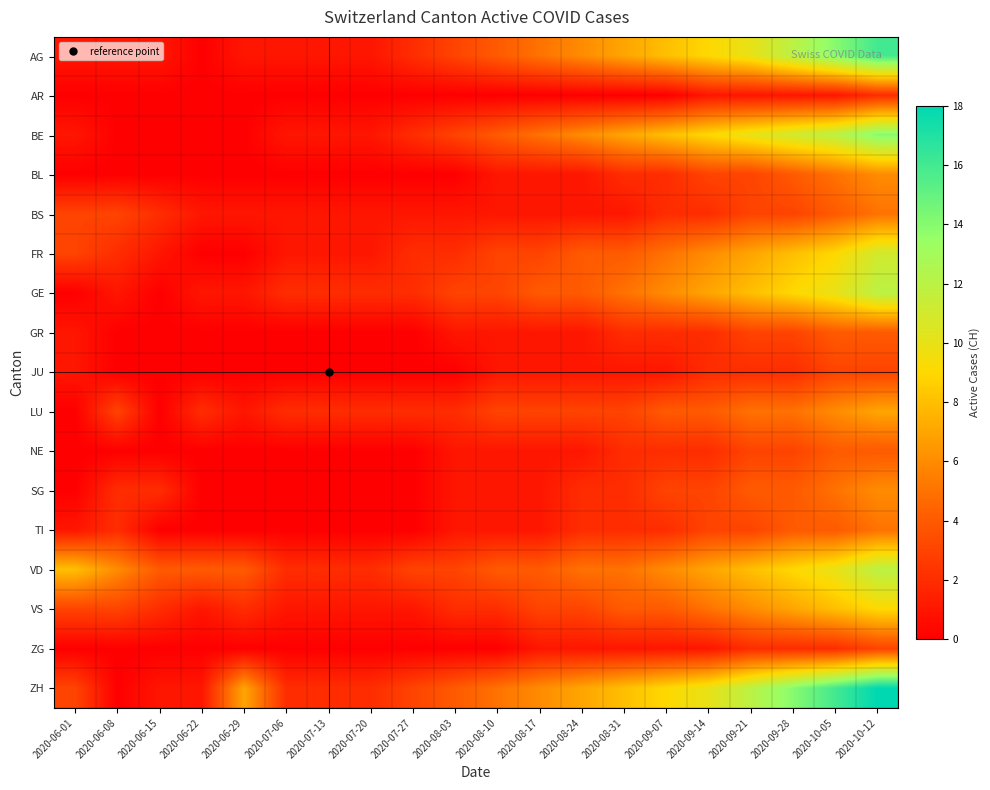

Reading left to right, transcribe all the data shown in this chart.

AG: 2020-06-01=1	2020-06-08=1	2020-06-15=1	2020-06-22=0	2020-06-29=1	2020-07-06=1	2020-07-13=1	2020-07-20=1	2020-07-27=2	2020-08-03=3	2020-08-10=4	2020-08-17=5	2020-08-24=6	2020-08-31=7	2020-09-07=8	2020-09-14=9	2020-09-21=10	2020-09-28=12	2020-10-05=14	2020-10-12=16
AR: 2020-06-01=0	2020-06-08=0	2020-06-15=0	2020-06-22=0	2020-06-29=0	2020-07-06=0	2020-07-13=0	2020-07-20=0	2020-07-27=0	2020-08-03=0	2020-08-10=0	2020-08-17=0	2020-08-24=0	2020-08-31=0	2020-09-07=0	2020-09-14=1	2020-09-21=1	2020-09-28=1	2020-10-05=1	2020-10-12=2
BE: 2020-06-01=1	2020-06-08=0	2020-06-15=0	2020-06-22=0	2020-06-29=0	2020-07-06=1	2020-07-13=1	2020-07-20=1	2020-07-27=2	2020-08-03=3	2020-08-10=4	2020-08-17=5	2020-08-24=6	2020-08-31=7	2020-09-07=8	2020-09-14=9	2020-09-21=10	2020-09-28=11	2020-10-05=12	2020-10-12=14
BL: 2020-06-01=0	2020-06-08=0	2020-06-15=0	2020-06-22=0	2020-06-29=0	2020-07-06=0	2020-07-13=0	2020-07-20=0	2020-07-27=0	2020-08-03=0	2020-08-10=1	2020-08-17=1	2020-08-24=1	2020-08-31=2	2020-09-07=2	2020-09-14=3	2020-09-21=3	2020-09-28=4	2020-10-05=5	2020-10-12=6
BS: 2020-06-01=3	2020-06-08=3	2020-06-15=2	2020-06-22=1	2020-06-29=1	2020-07-06=1	2020-07-13=1	2020-07-20=1	2020-07-27=1	2020-08-03=1	2020-08-10=1	2020-08-17=1	2020-08-24=1	2020-08-31=1	2020-09-07=2	2020-09-14=2	2020-09-21=3	2020-09-28=3	2020-10-05=4	2020-10-12=5
FR: 2020-06-01=3	2020-06-08=2	2020-06-15=1	2020-06-22=0	2020-06-29=0	2020-07-06=1	2020-07-13=1	2020-07-20=1	2020-07-27=2	2020-08-03=2	2020-08-10=3	2020-08-17=3	2020-08-24=4	2020-08-31=4	2020-09-07=5	2020-09-14=6	2020-09-21=7	2020-09-28=8	2020-10-05=9	2020-10-12=11
GE: 2020-06-01=0	2020-06-08=1	2020-06-15=0	2020-06-22=1	2020-06-29=1	2020-07-06=2	2020-07-13=2	2020-07-20=2	2020-07-27=2	2020-08-03=3	2020-08-10=3	2020-08-17=4	2020-08-24=4	2020-08-31=5	2020-09-07=6	2020-09-14=7	2020-09-21=8	2020-09-28=9	2020-10-05=10	2020-10-12=12
GR: 2020-06-01=1	2020-06-08=0	2020-06-15=0	2020-06-22=0	2020-06-29=0	2020-07-06=0	2020-07-13=0	2020-07-20=0	2020-07-27=0	2020-08-03=1	2020-08-10=1	2020-08-17=1	2020-08-24=1	2020-08-31=2	2020-09-07=2	2020-09-14=2	2020-09-21=3	2020-09-28=3	2020-10-05=4	2020-10-12=4
JU: 2020-06-01=1	2020-06-08=0	2020-06-15=0	2020-06-22=0	2020-06-29=0	2020-07-06=0	2020-07-13=0	2020-07-20=0	2020-07-27=0	2020-08-03=0	2020-08-10=1	2020-08-17=1	2020-08-24=1	2020-08-31=1	2020-09-07=1	2020-09-14=2	2020-09-21=2	2020-09-28=2	2020-10-05=3	2020-10-12=3
LU: 2020-06-01=0	2020-06-08=3	2020-06-15=0	2020-06-22=2	2020-06-29=1	2020-07-06=2	2020-07-13=2	2020-07-20=2	2020-07-27=2	2020-08-03=2	2020-08-10=3	2020-08-17=3	2020-08-24=3	2020-08-31=3	2020-09-07=4	2020-09-14=4	2020-09-21=5	2020-09-28=5	2020-10-05=6	2020-10-12=7
NE: 2020-06-01=0	2020-06-08=0	2020-06-15=0	2020-06-22=0	2020-06-29=0	2020-07-06=0	2020-07-13=0	2020-07-20=0	2020-07-27=0	2020-08-03=1	2020-08-10=1	2020-08-17=1	2020-08-24=1	2020-08-31=2	2020-09-07=2	2020-09-14=2	2020-09-21=3	2020-09-28=3	2020-10-05=4	2020-10-12=4
SG: 2020-06-01=0	2020-06-08=2	2020-06-15=2	2020-06-22=0	2020-06-29=0	2020-07-06=0	2020-07-13=0	2020-07-20=0	2020-07-27=0	2020-08-03=1	2020-08-10=1	2020-08-17=1	2020-08-24=2	2020-08-31=2	2020-09-07=3	2020-09-14=3	2020-09-21=4	2020-09-28=4	2020-10-05=5	2020-10-12=6
TI: 2020-06-01=1	2020-06-08=2	2020-06-15=0	2020-06-22=0	2020-06-29=0	2020-07-06=0	2020-07-13=0	2020-07-20=0	2020-07-27=0	2020-08-03=1	2020-08-10=1	2020-08-17=1	2020-08-24=2	2020-08-31=2	2020-09-07=2	2020-09-14=3	2020-09-21=3	2020-09-28=4	2020-10-05=4	2020-10-12=5
VD: 2020-06-01=8	2020-06-08=6	2020-06-15=4	2020-06-22=4	2020-06-29=4	2020-07-06=2	2020-07-13=2	2020-07-20=2	2020-07-27=3	2020-08-03=3	2020-08-10=4	2020-08-17=4	2020-08-24=5	2020-08-31=5	2020-09-07=6	2020-09-14=7	2020-09-21=8	2020-09-28=9	2020-10-05=10	2020-10-12=12
VS: 2020-06-01=3	2020-06-08=3	2020-06-15=2	2020-06-22=1	2020-06-29=2	2020-07-06=1	2020-07-13=1	2020-07-20=1	2020-07-27=1	2020-08-03=2	2020-08-10=2	2020-08-17=3	2020-08-24=3	2020-08-31=4	2020-09-07=4	2020-09-14=5	2020-09-21=6	2020-09-28=7	2020-10-05=8	2020-10-12=9
ZG: 2020-06-01=0	2020-06-08=0	2020-06-15=0	2020-06-22=0	2020-06-29=0	2020-07-06=0	2020-07-13=0	2020-07-20=0	2020-07-27=0	2020-08-03=0	2020-08-10=0	2020-08-17=1	2020-08-24=1	2020-08-31=1	2020-09-07=1	2020-09-14=1	2020-09-21=2	2020-09-28=2	2020-10-05=2	2020-10-12=3
ZH: 2020-06-01=3	2020-06-08=0	2020-06-15=1	2020-06-22=1	2020-06-29=7	2020-07-06=2	2020-07-13=2	2020-07-20=2	2020-07-27=3	2020-08-03=4	2020-08-10=5	2020-08-17=6	2020-08-24=7	2020-08-31=8	2020-09-07=9	2020-09-14=10	2020-09-21=12	2020-09-28=14	2020-10-05=16	2020-10-12=18